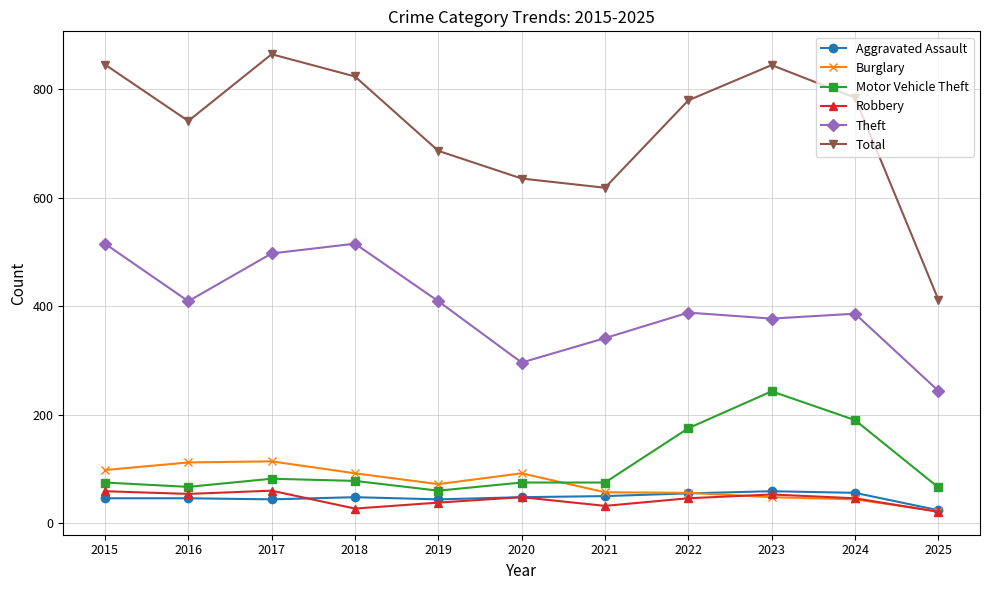

Where is the first local maximum for Total?

2017